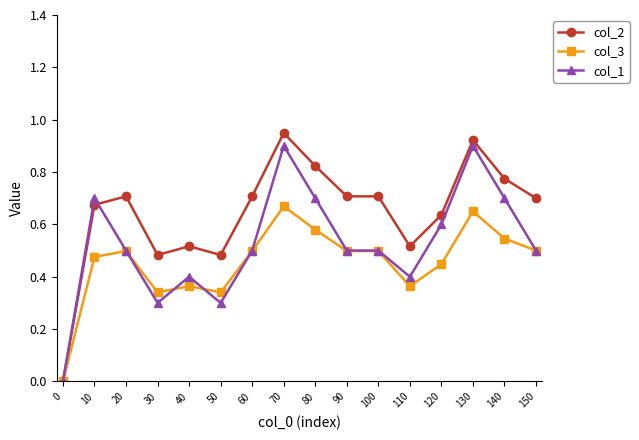

Which series has the widest spread of values?

col_2